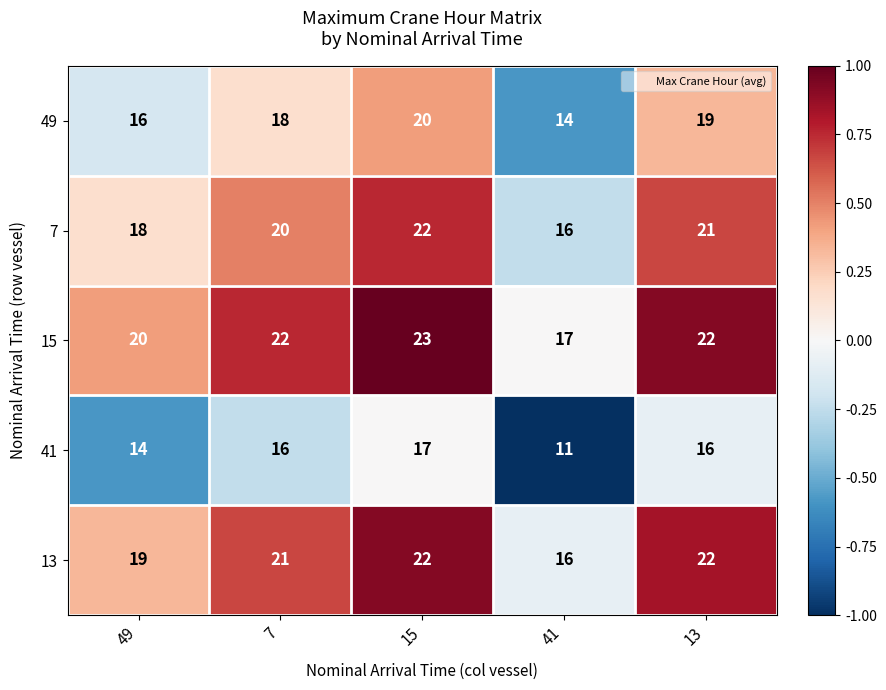

What is the difference between the maximum and minimum values in the 15 series?

6